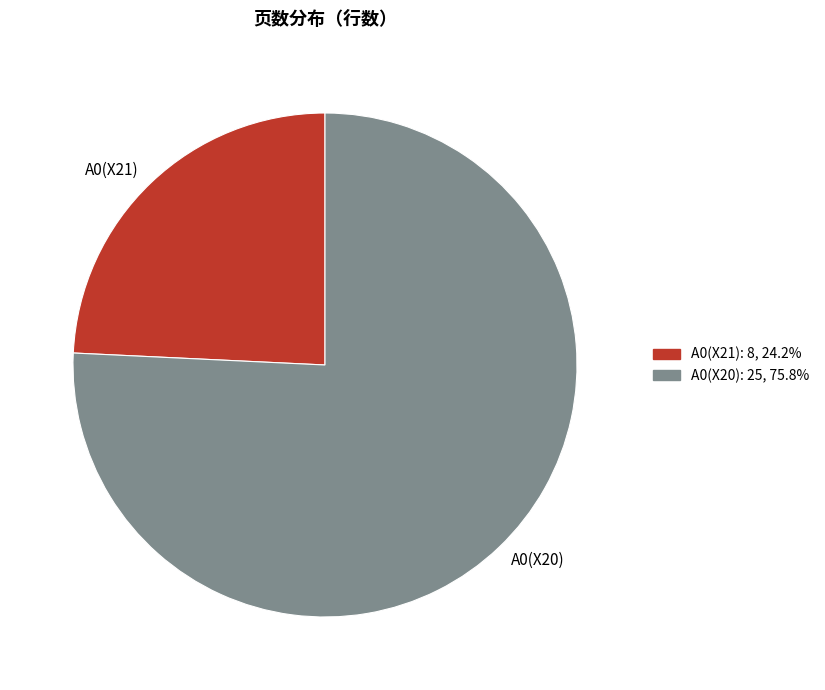

Between A0(X20) and A0(X21), which is larger?

A0(X20)